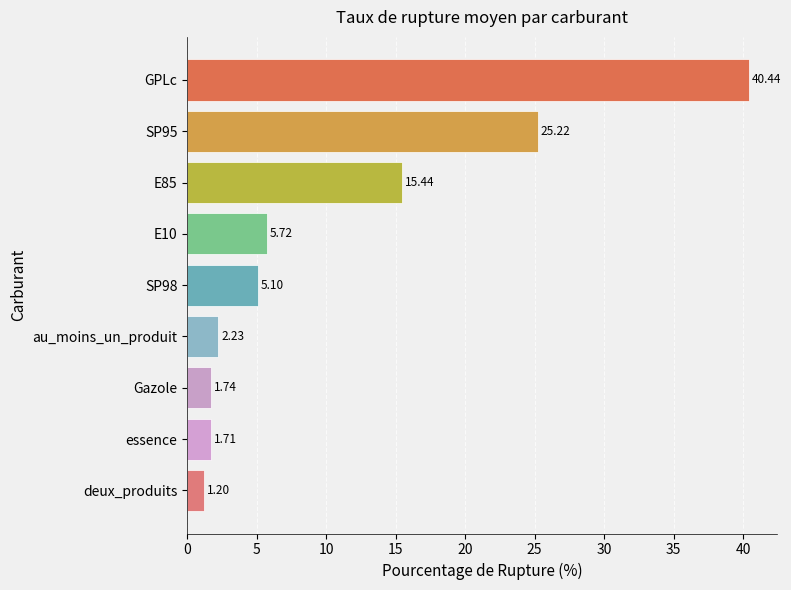

List the labels in order of value, largest first.

GPLc, SP95, E85, E10, SP98, au_moins_un_produit, Gazole, essence, deux_produits